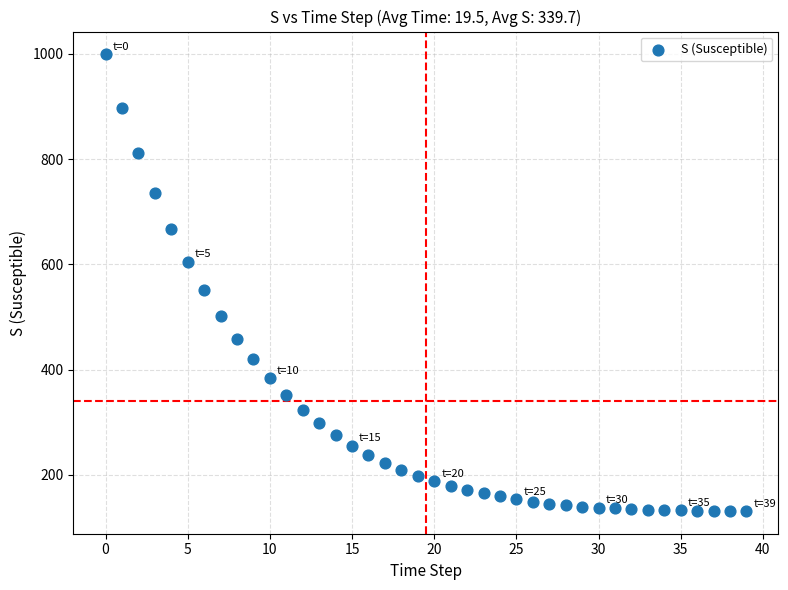

What Y value in the scatter plot is closest to 565?

551.4